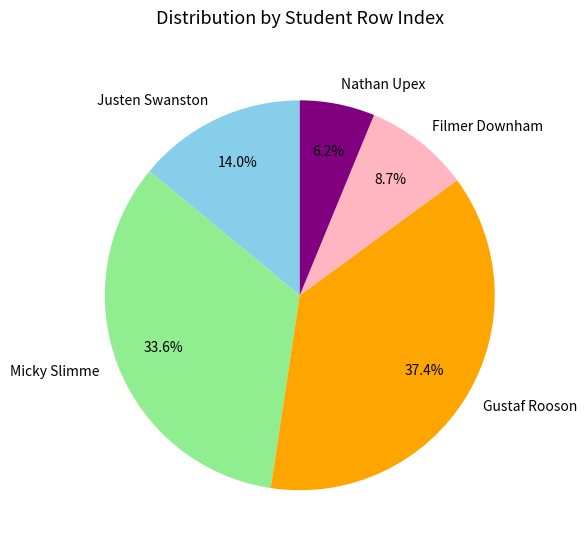

What is the largest slice in the pie chart?

Gustaf Rooson